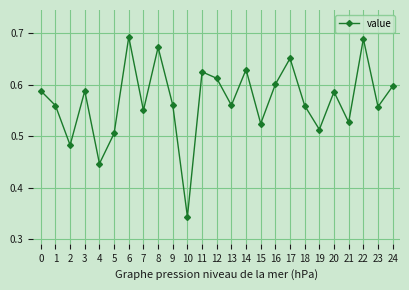

True or false: the data shows 0.1 at 21.

False